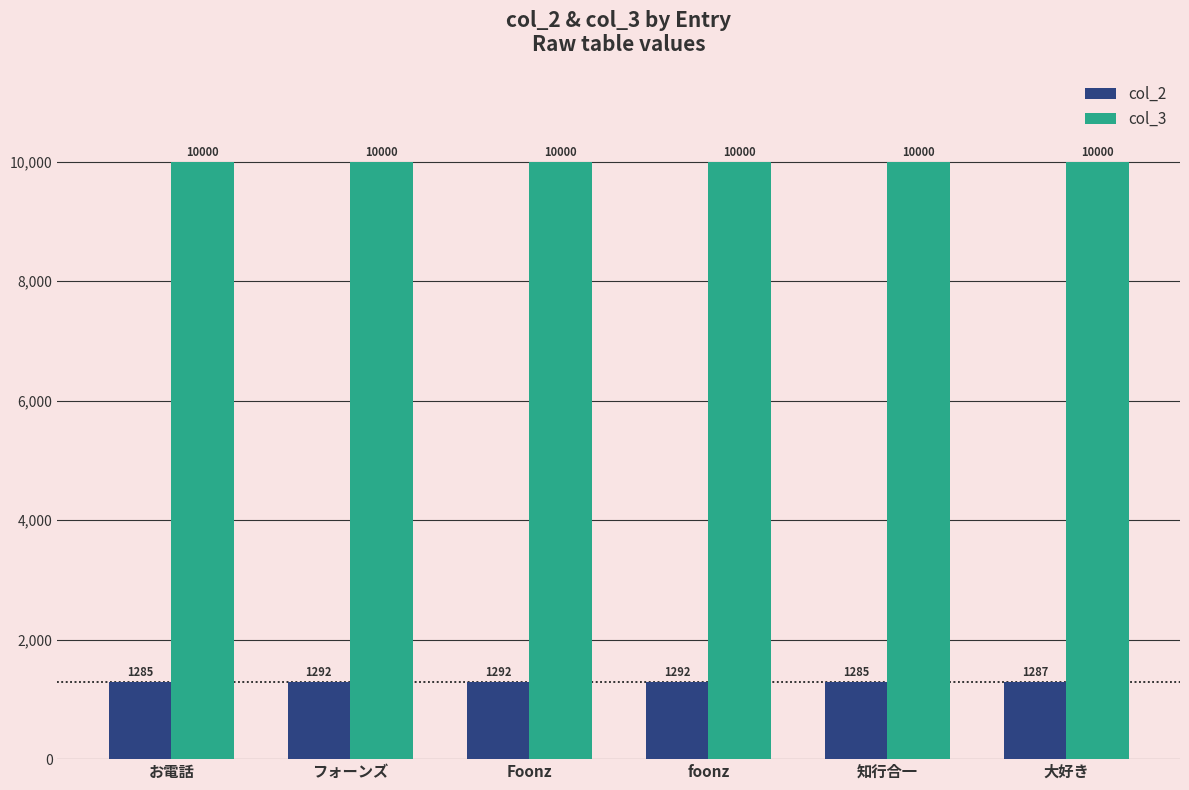

The col_3 series shows 17400 at foonz. True or false?

False